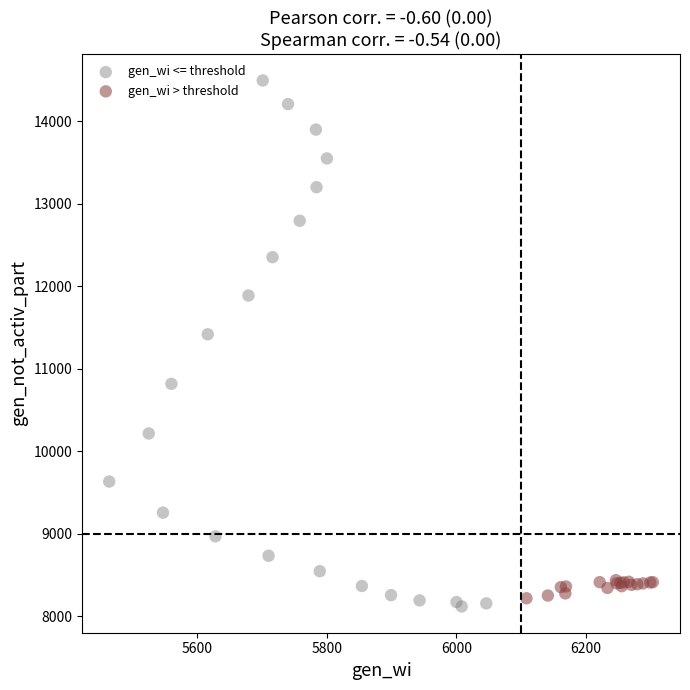

Which series contains the highest Y value?

gen_wi <= threshold